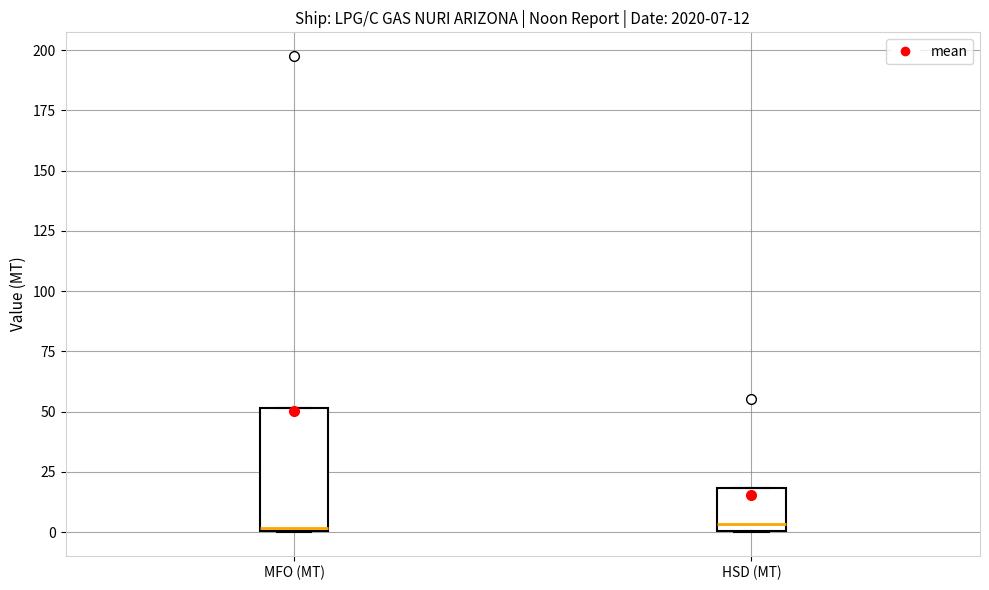

Comparing the boxes themselves (not the whiskers), which one is the tallest?

MFO (MT)